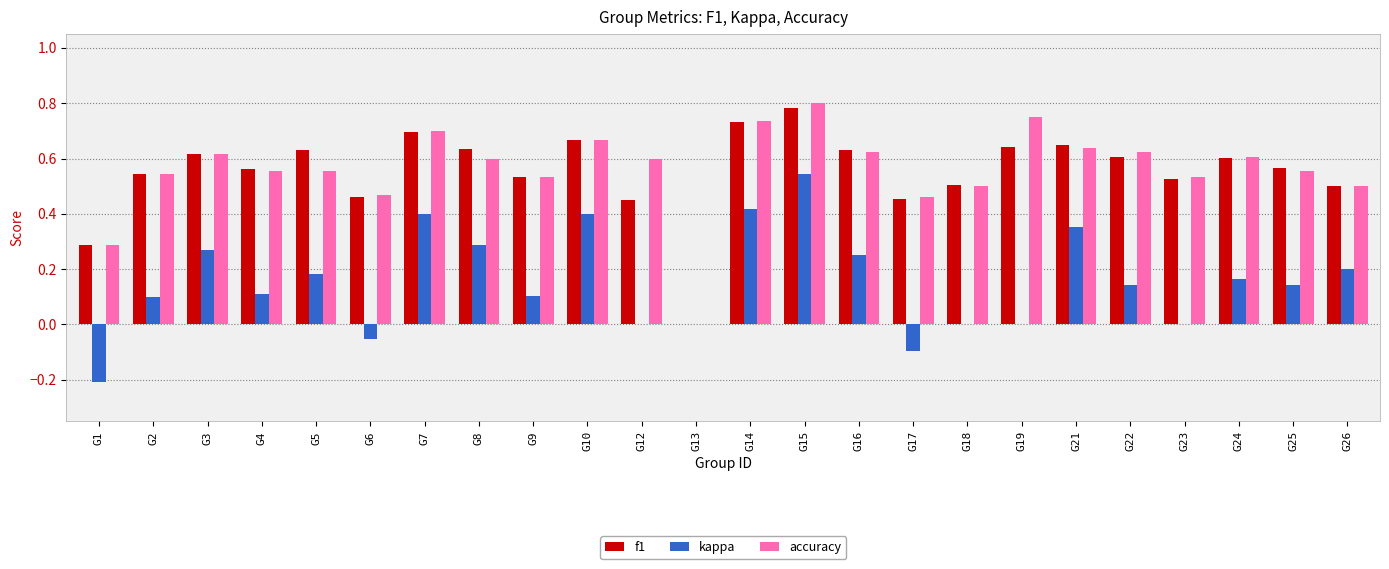

Is the value of f1 at G14 greater than the value of accuracy at G5?

Yes